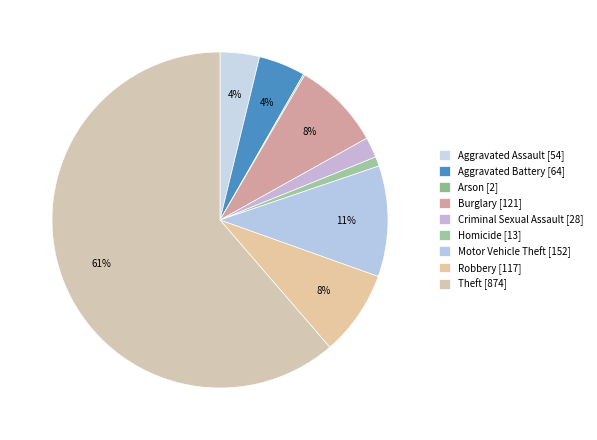

How many segments does this pie chart have?

9